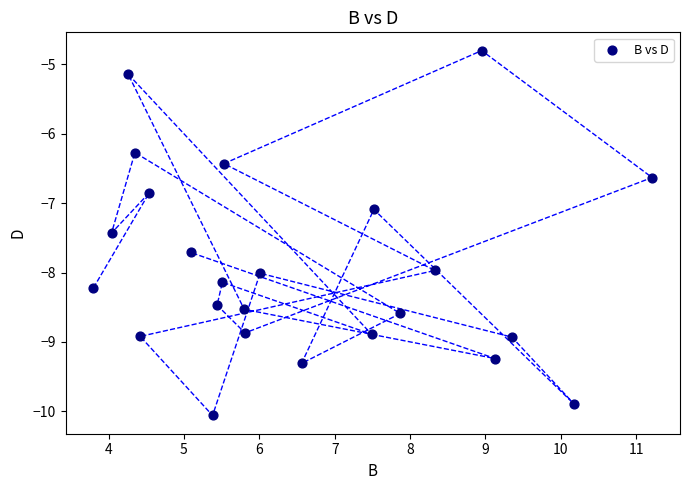

What is the range of Y values (max minus min)?

5.3